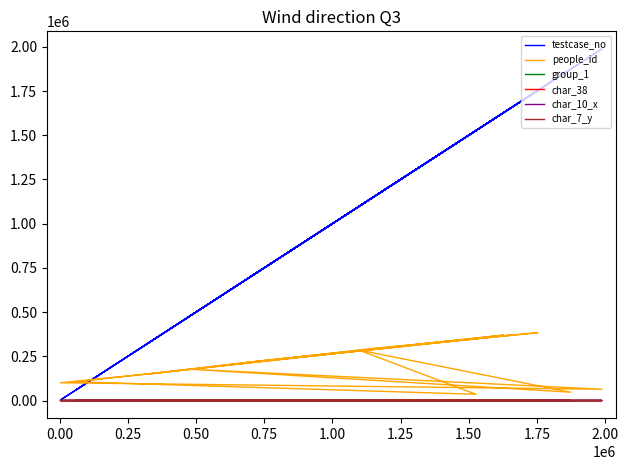

What is the value of the char_38 point at the 10th from the left?

1